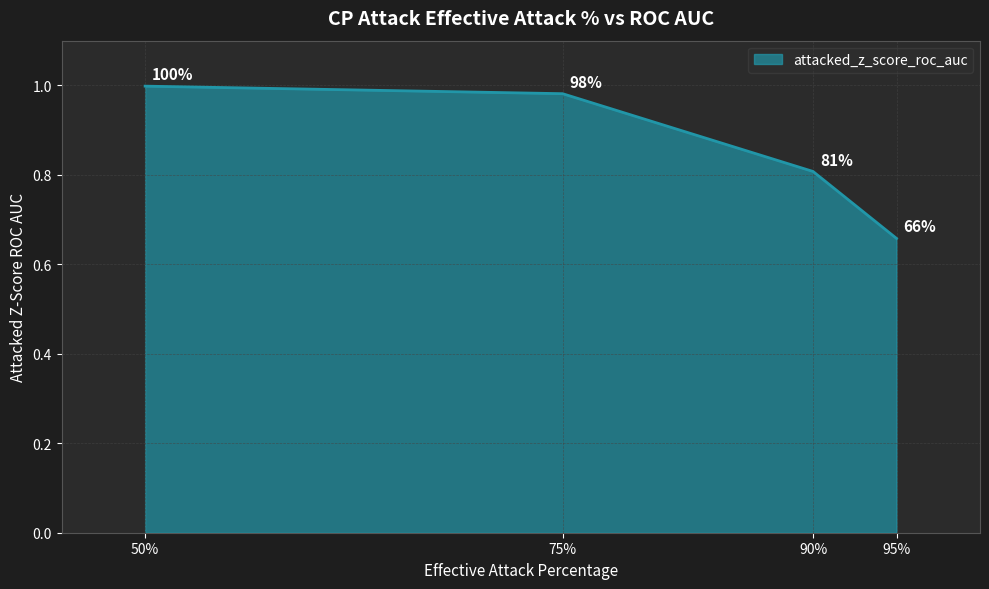

Which label corresponds to the smallest value in the chart?

95%